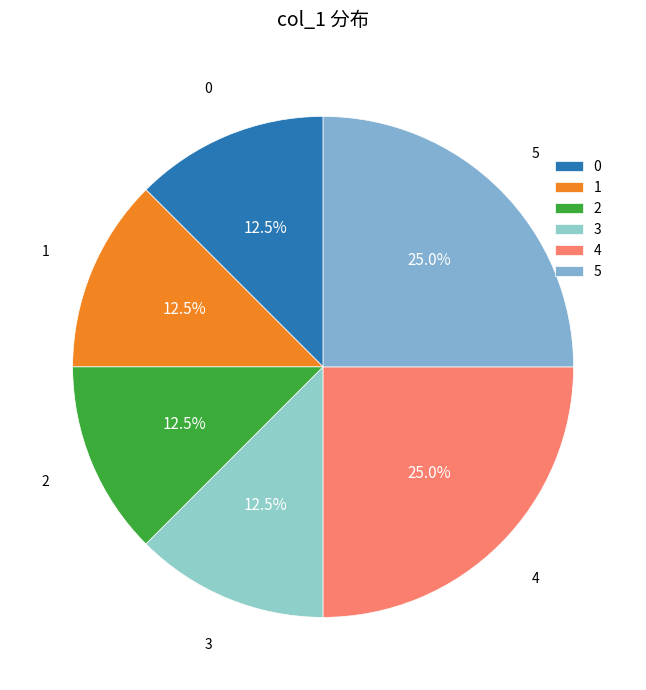

Is there a majority slice in this chart?

No